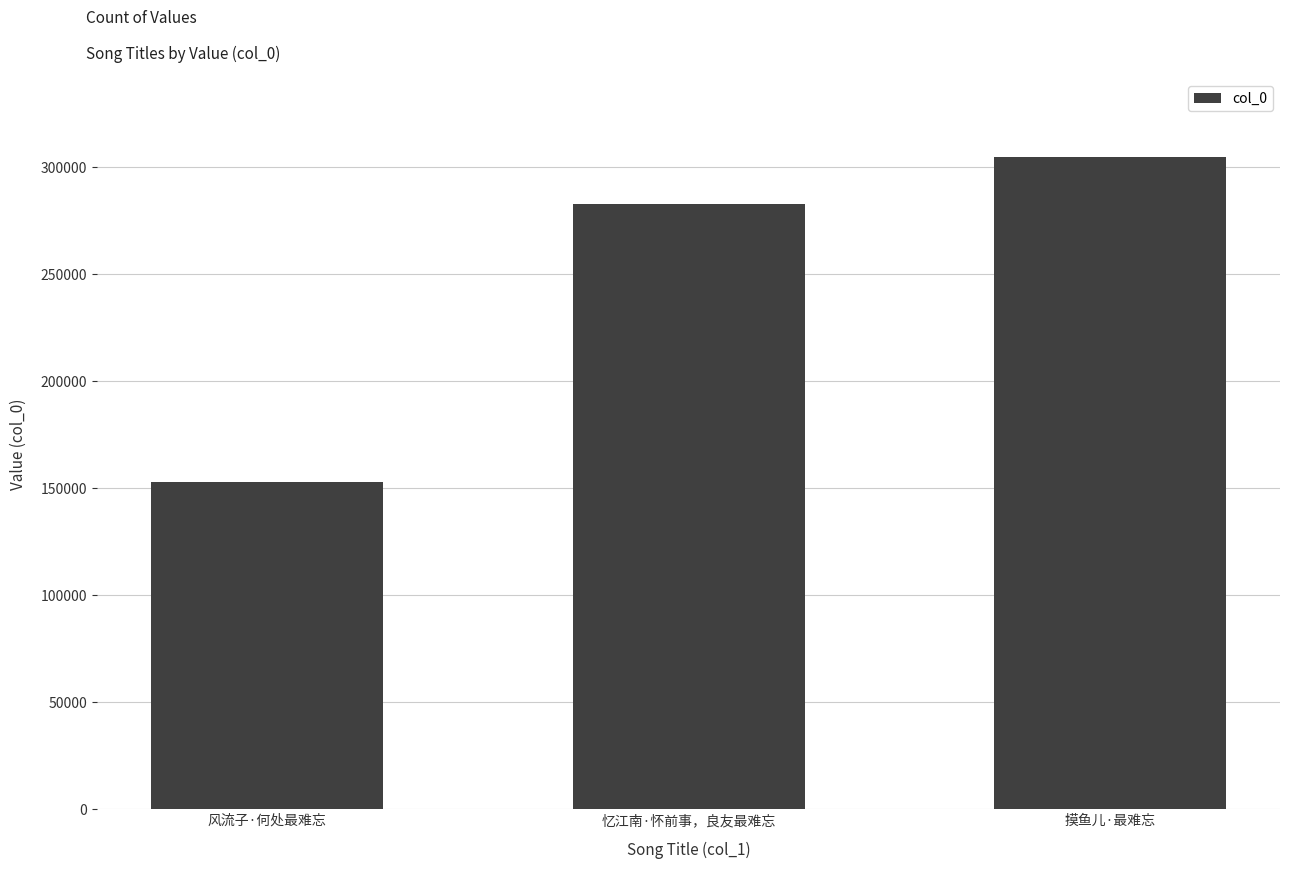

Where is the data nearest to the value 228724?

忆江南·怀前事，良友最难忘